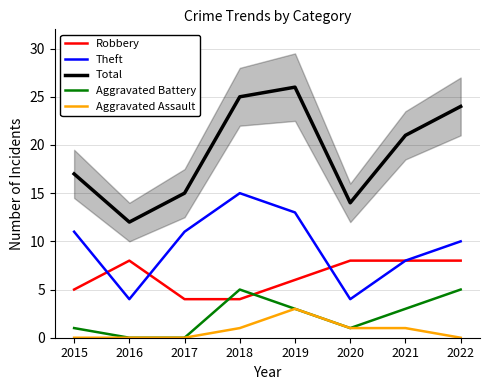

Is this an area chart (filled region under the line)?

No